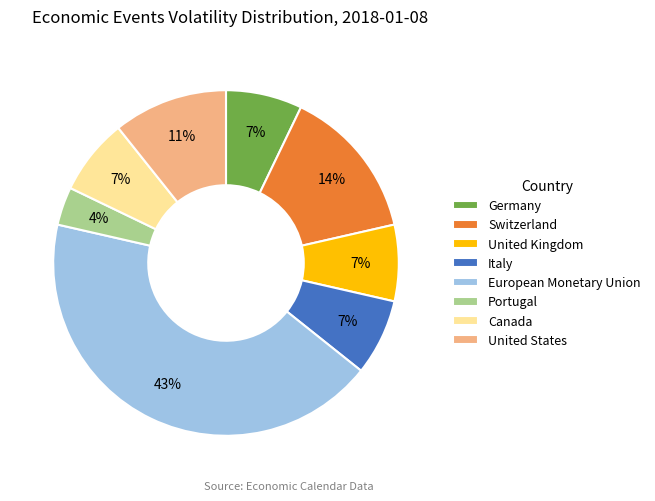

The Switzerland slice represents 14% of the pie. True or false?

True